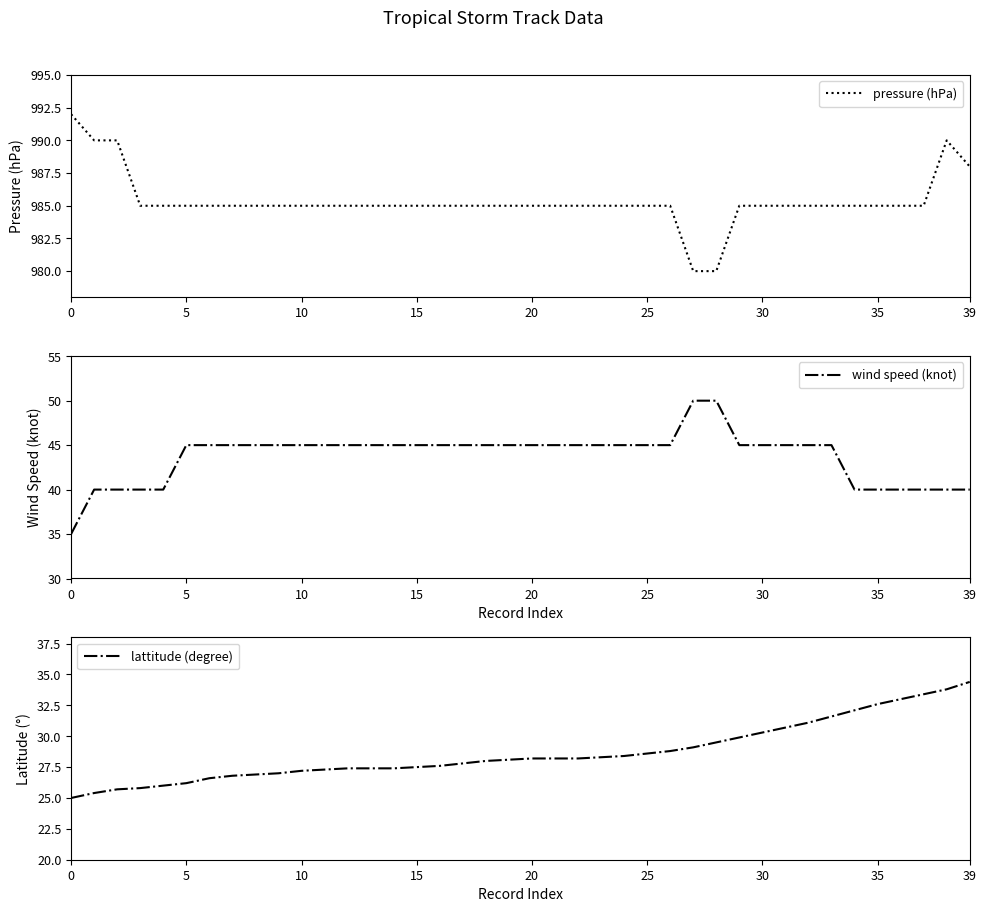

How many data points does each series have?

40